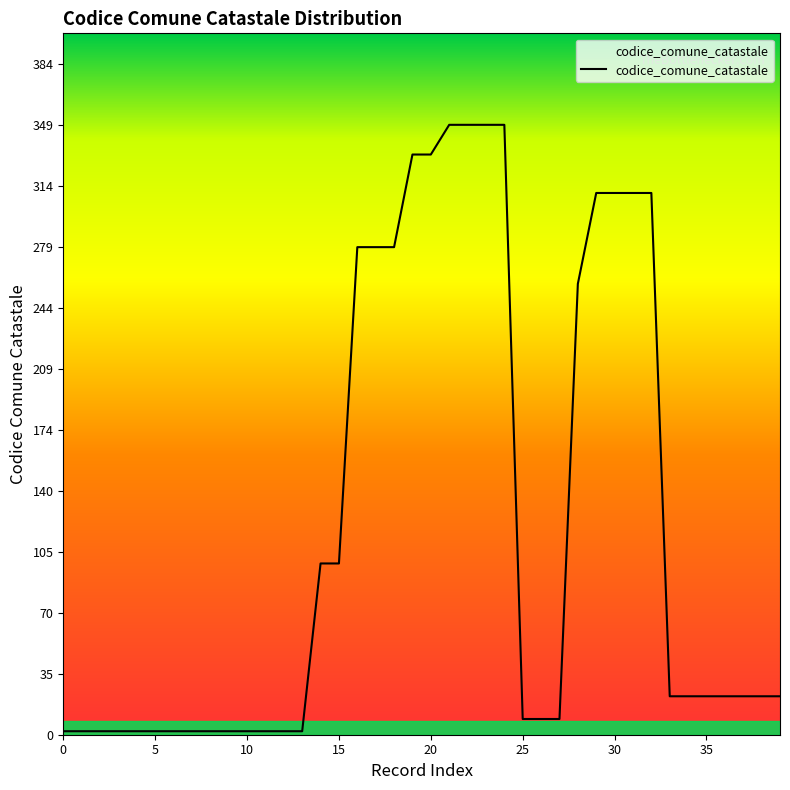

What is the difference between the maximum and minimum values?

347